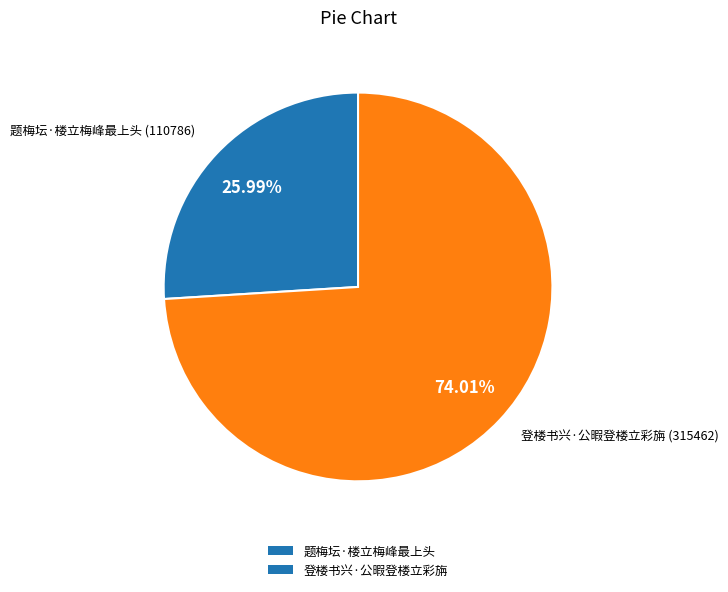

What percentage is NOT represented by 题梅坛·楼立梅峰最上头?

74.0%